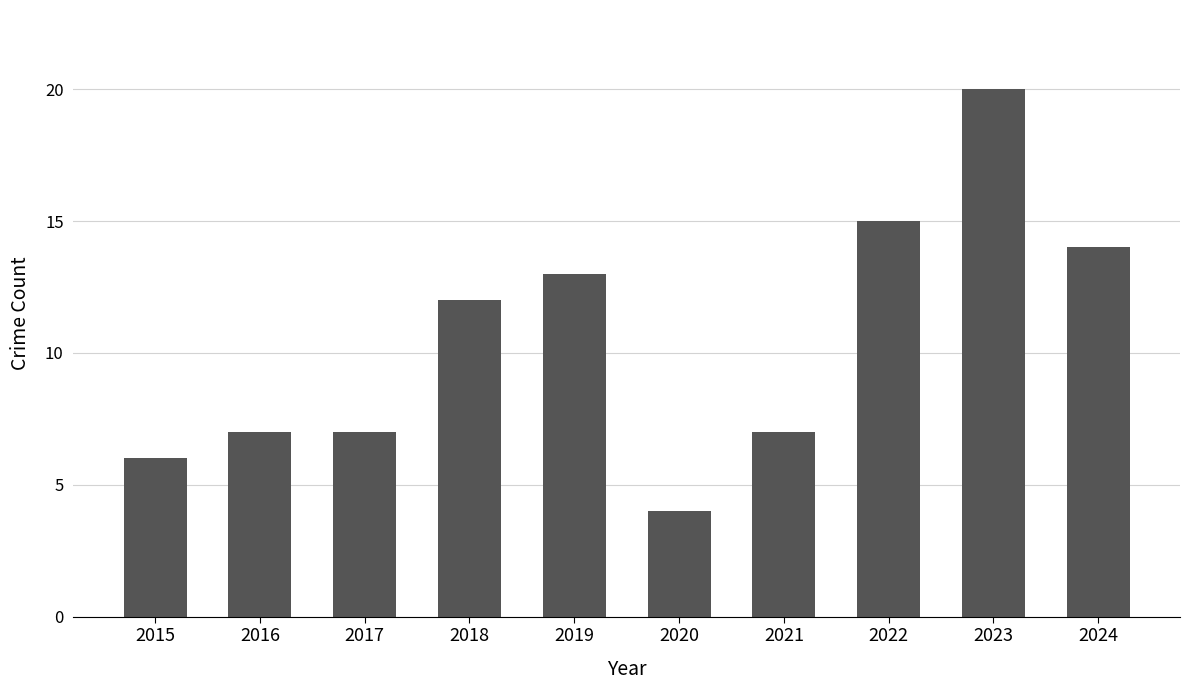

What is the value of the 2nd bar from the left?

7